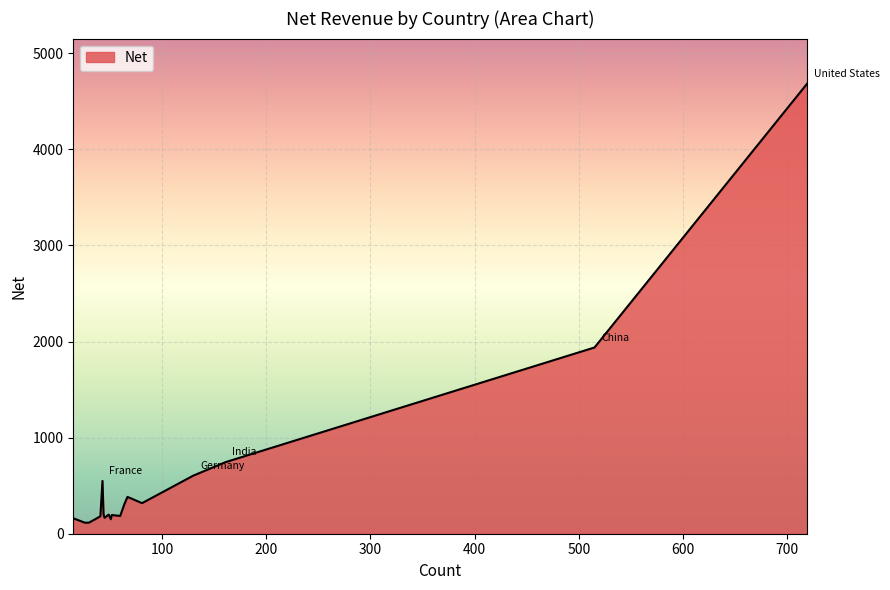

What is the smallest value displayed?

115.0